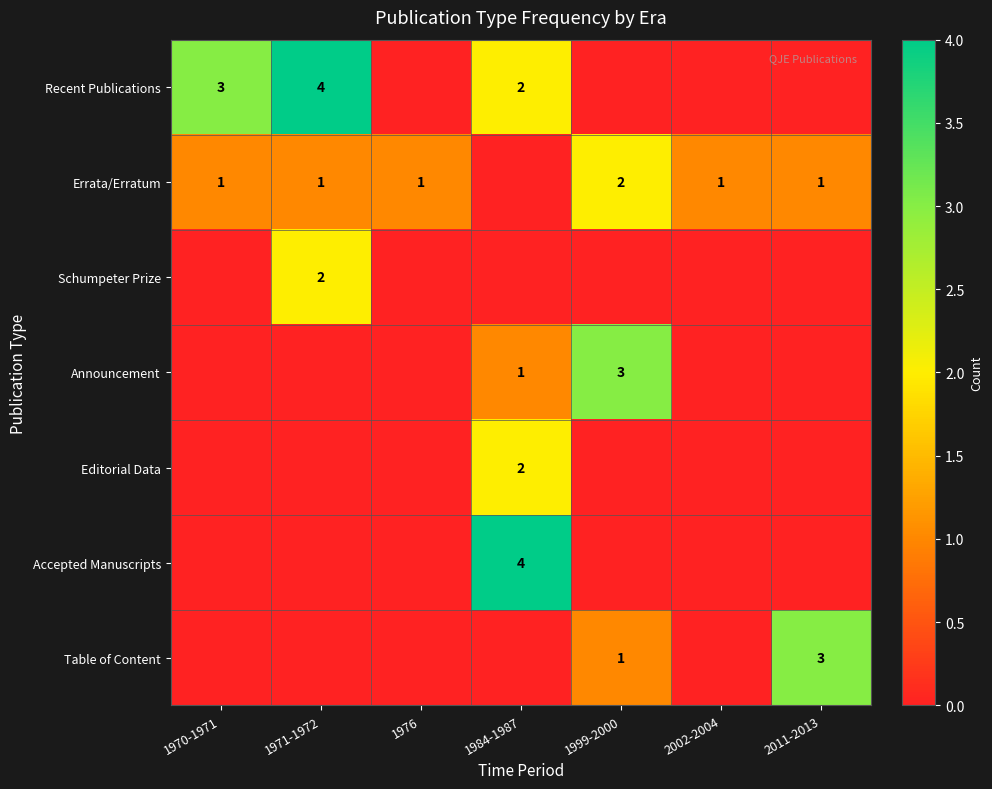

Is it true that Table of Content equals 3 at 2011-2013?

True